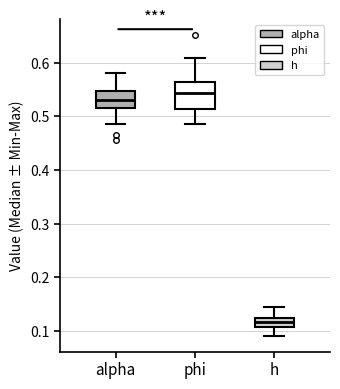

Comparing the boxes themselves (not the whiskers), which one is the tallest?

phi